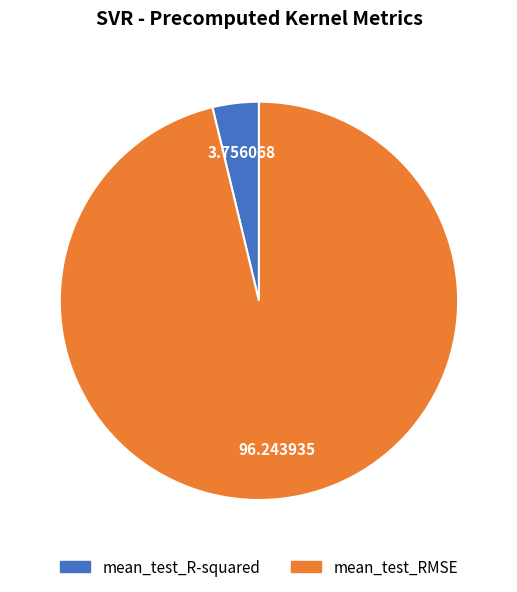

Is it true that mean_test_RMSE is 96% of the pie?

True